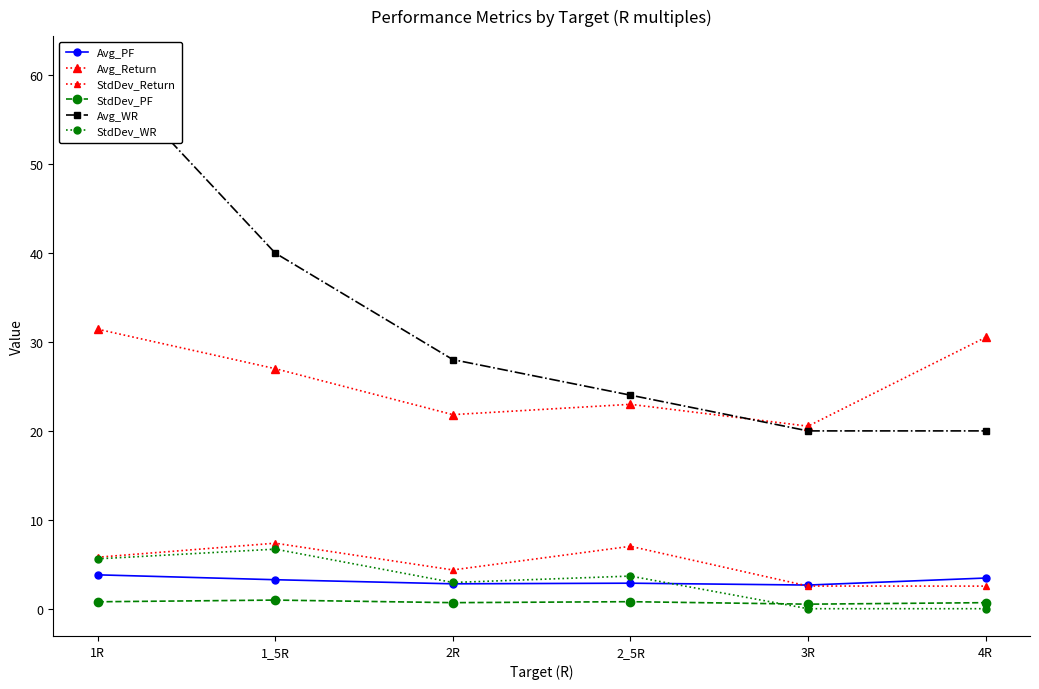

Where is the first local maximum for Avg_PF?

2_5R